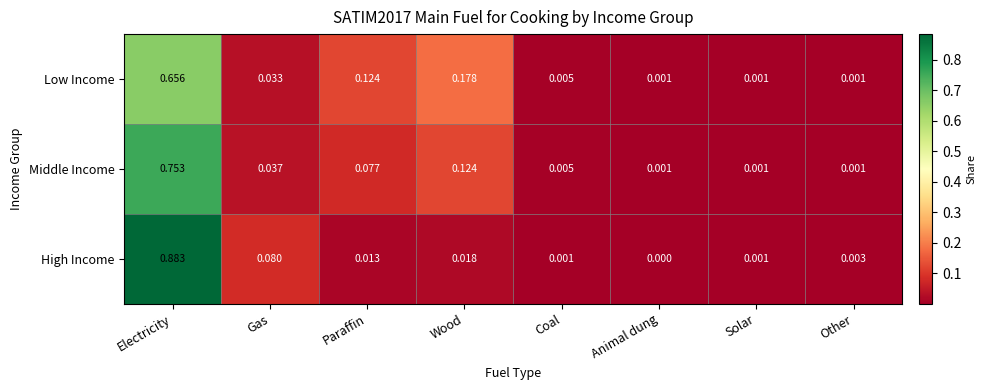

At which category is the sum across all series the highest?

Electricity